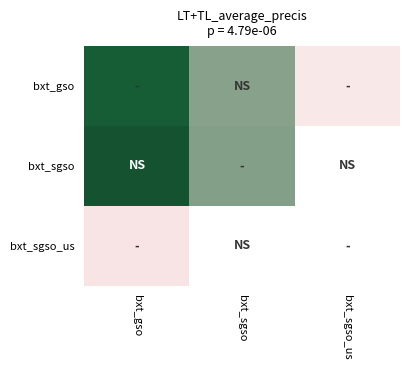

Which series has the largest range (max minus min)?

bxt_gso